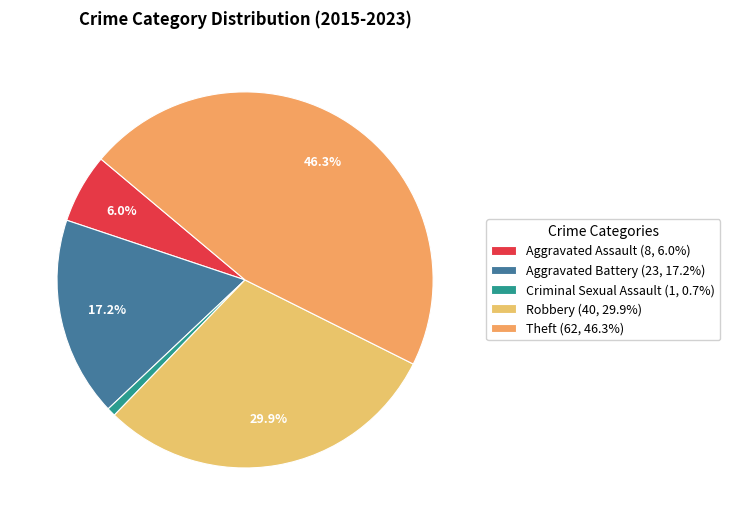

Rank the categories by value from lowest to highest.

Criminal Sexual Assault, Aggravated Assault, Aggravated Battery, Robbery, Theft